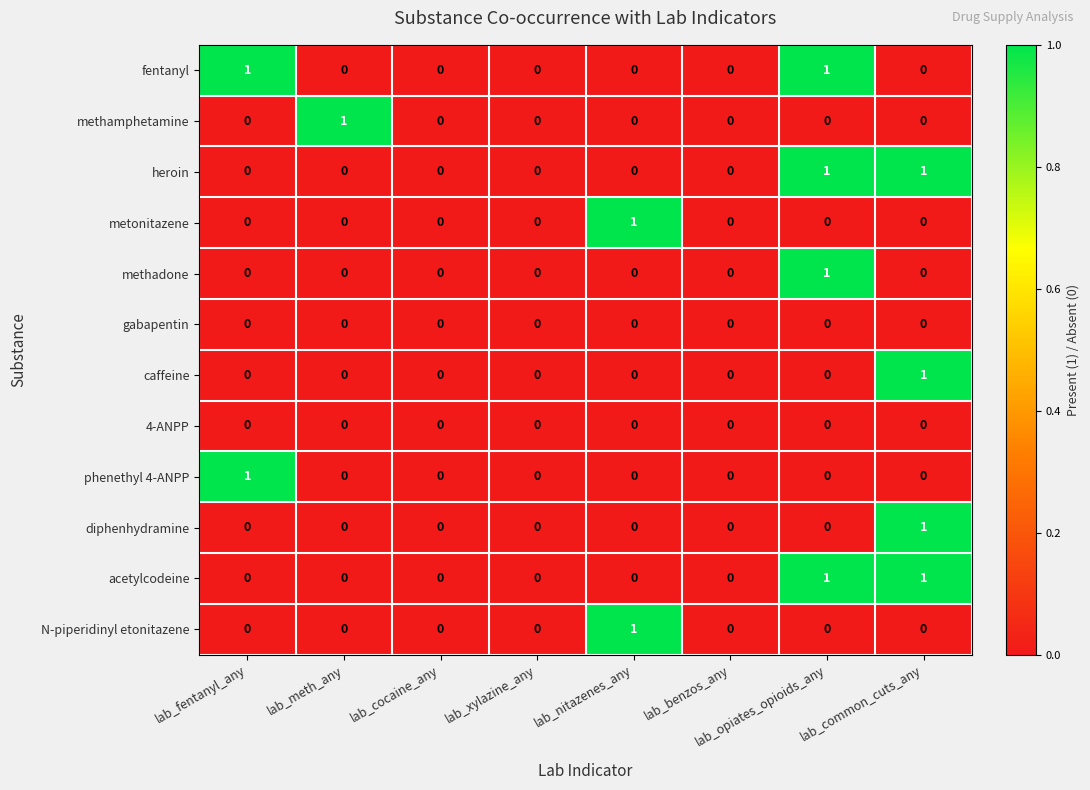

The methadone series shows 1 at lab_opiates_opioids_any. True or false?

True